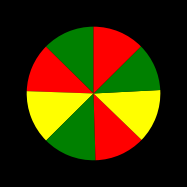

How many slices are in this pie chart?

8